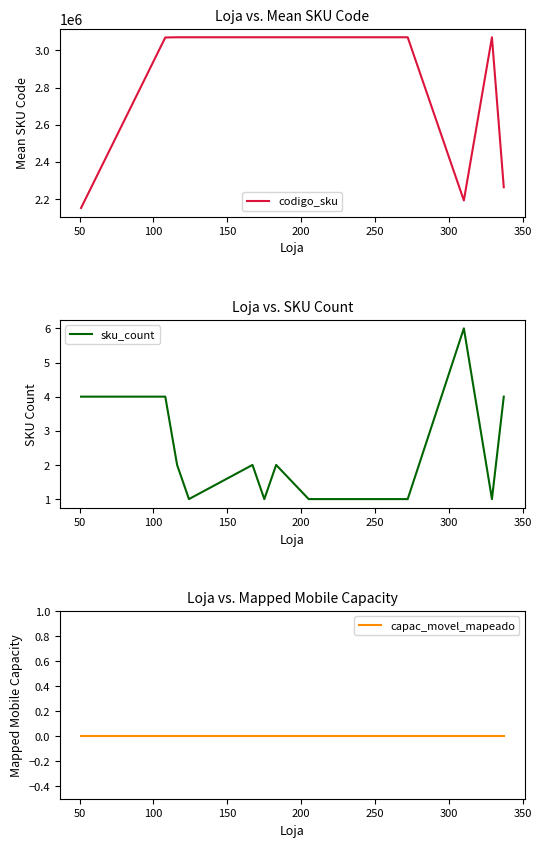

How many interior local valleys does the codigo_sku series have?

1